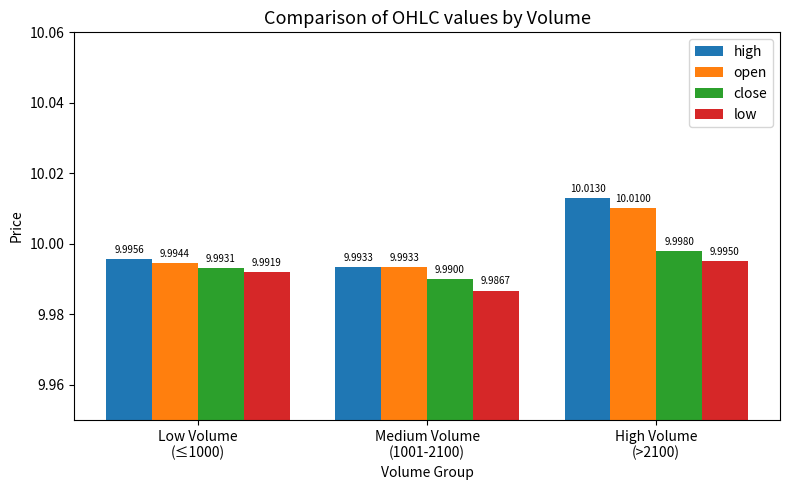

Reading left to right, list all the values displayed in this chart.

high: 10.0	10.0	10.0
open: 10.0	10.0	10.0
close: 10.0	10.0	10.0
low: 10.0	10.0	10.0